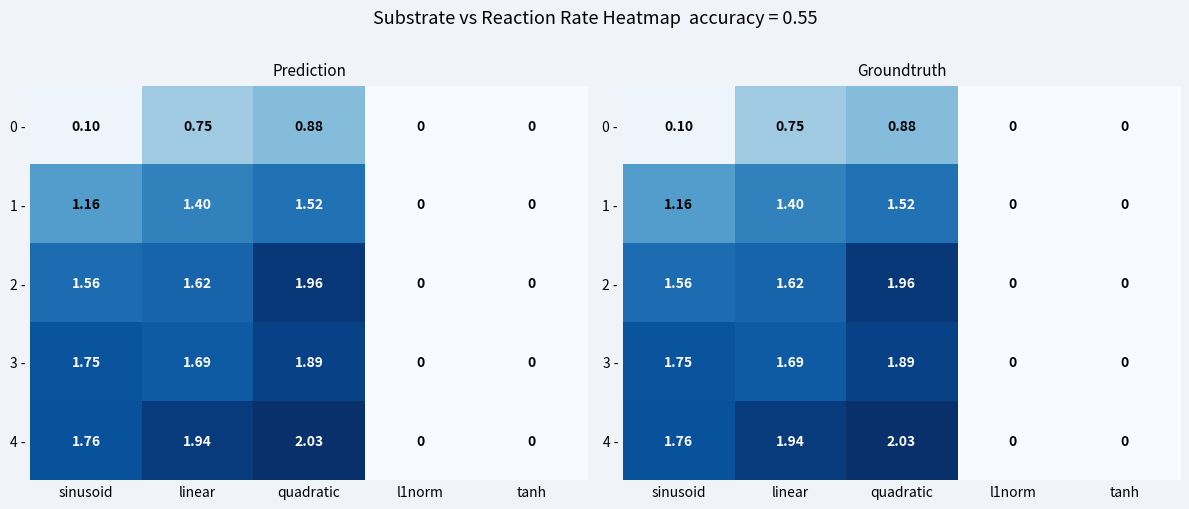

Between l1norm and tanh, which series saw the biggest shift?

0 -